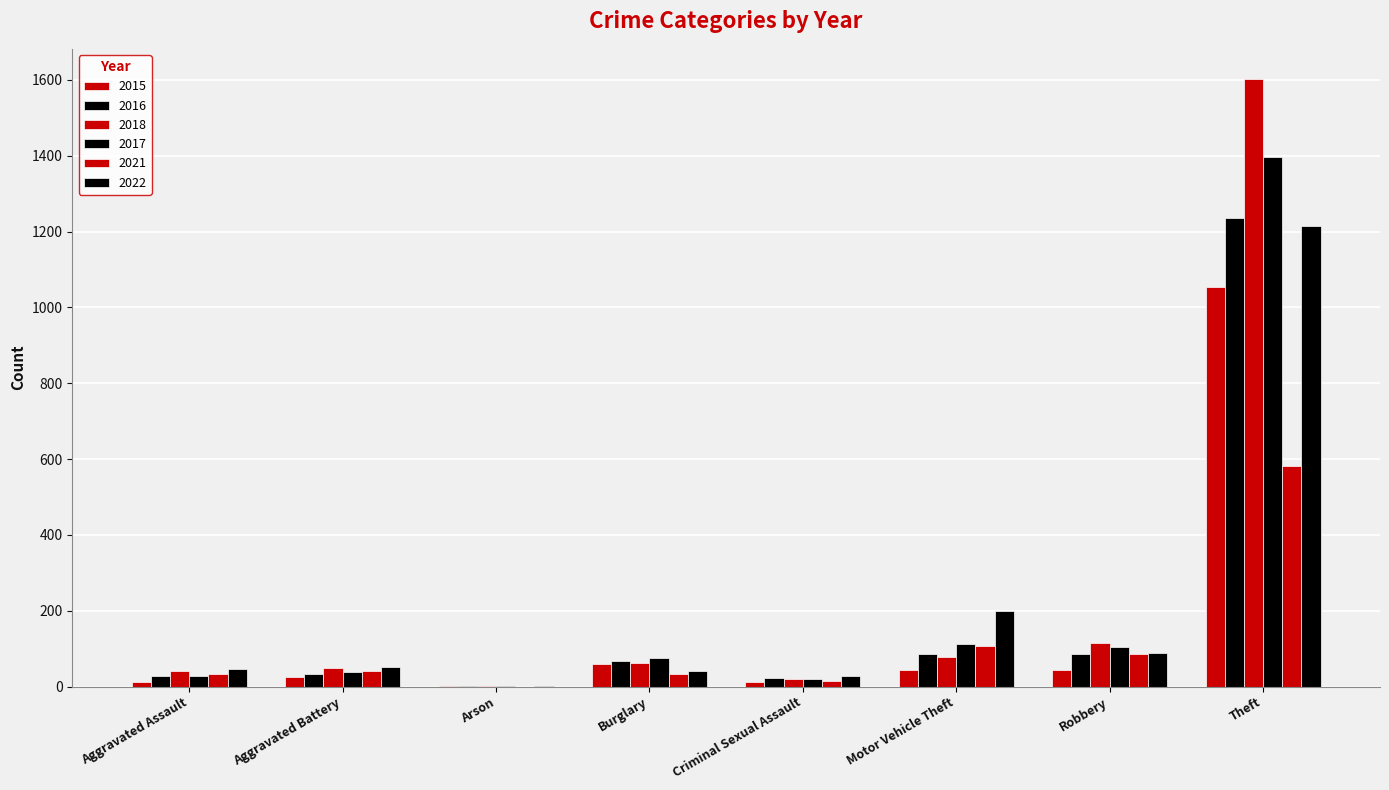

Which series changed the most between Aggravated Assault and Robbery?

2018